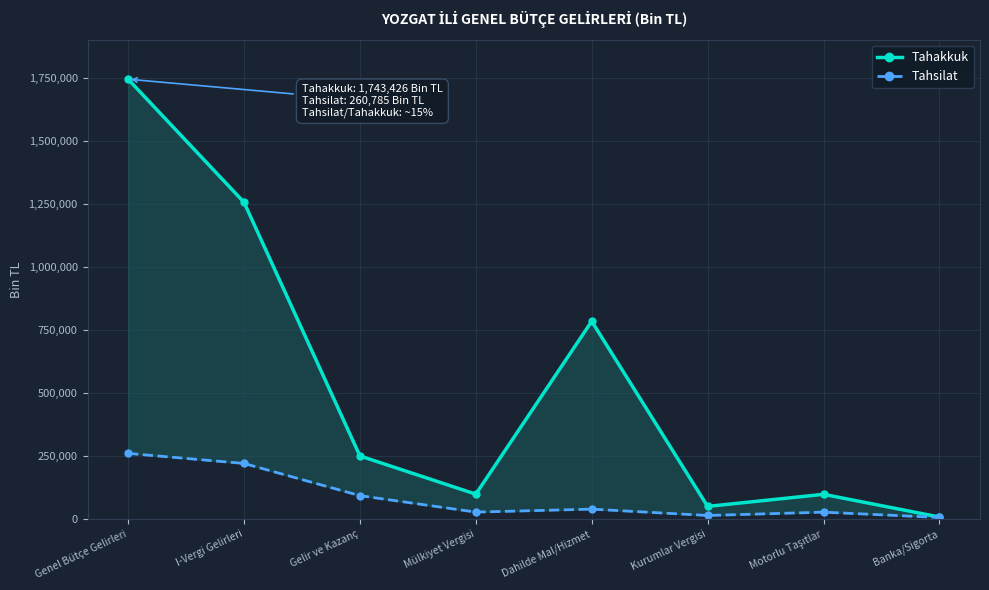

True or false: Tahakkuk has more than 1 interior local peaks.

True